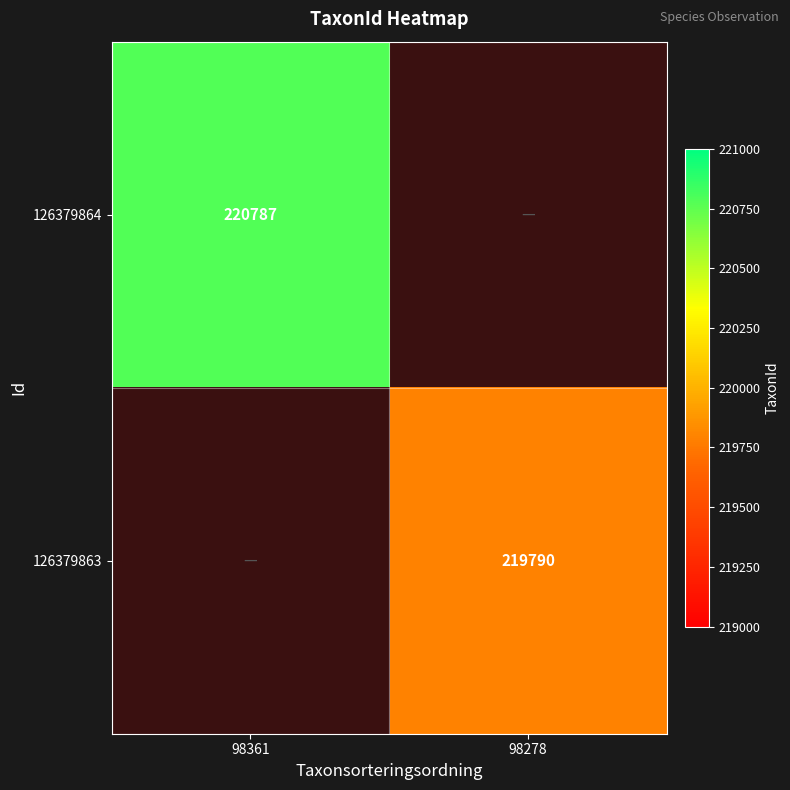

The value of 126379863 at 98278 is 374053.4. True or false?

False